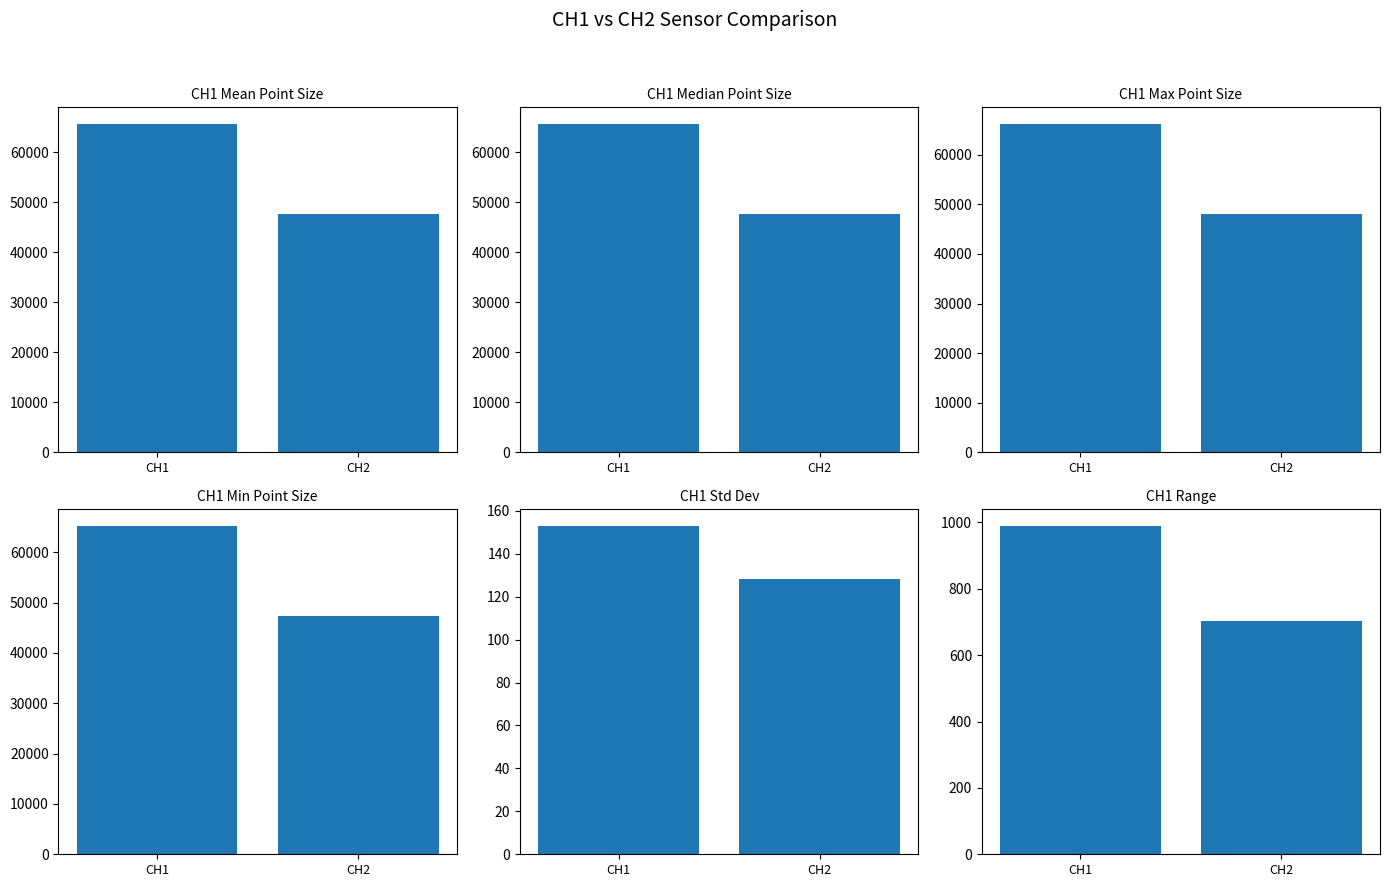

The value of CH1 Max Point Size at CH2 is 28565. True or false?

False